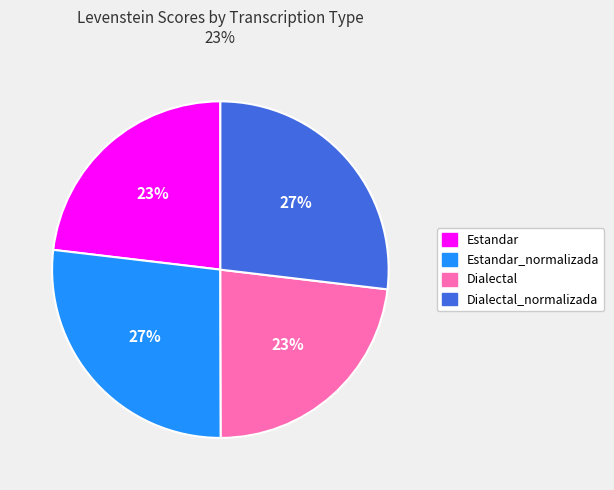

The Estandar_normalizada slice represents 27% of the pie. True or false?

True